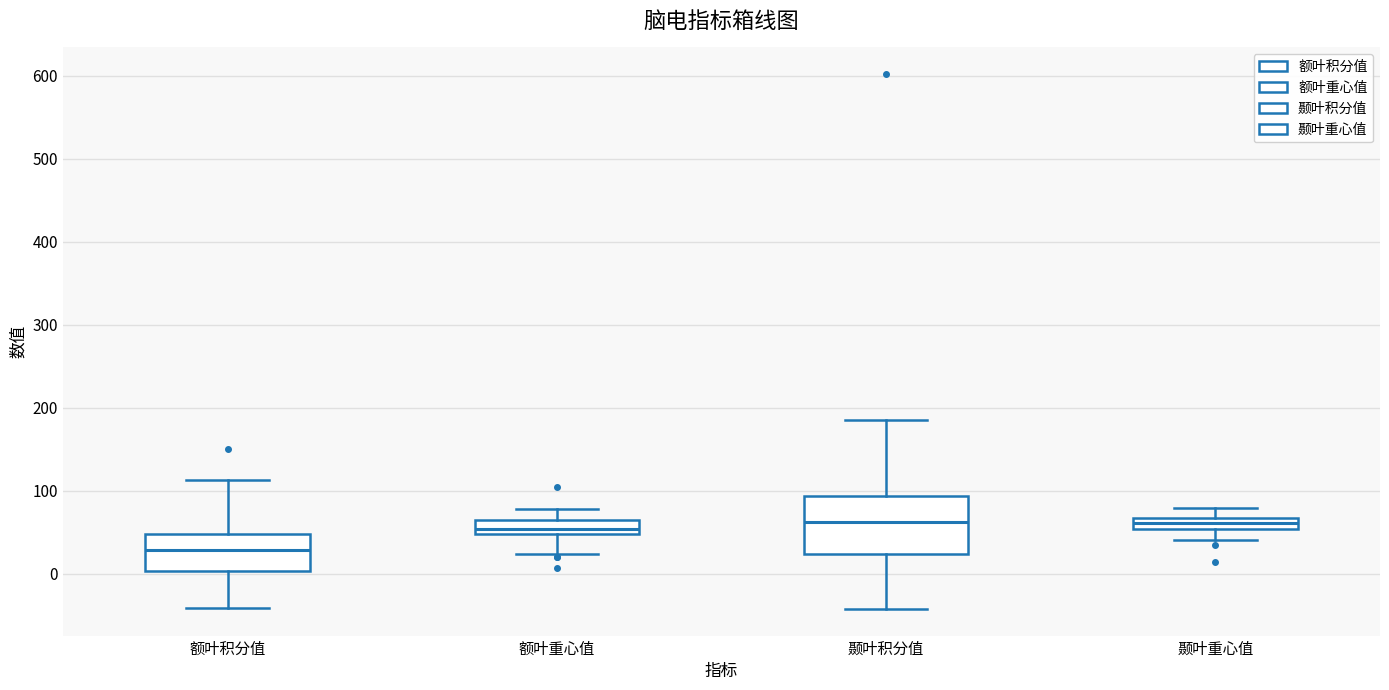

Where does the lower whisker of the box for 额叶重心值 end on the y-axis? The values are not printed on the chart, so give them approximately, as read against the axis.

20